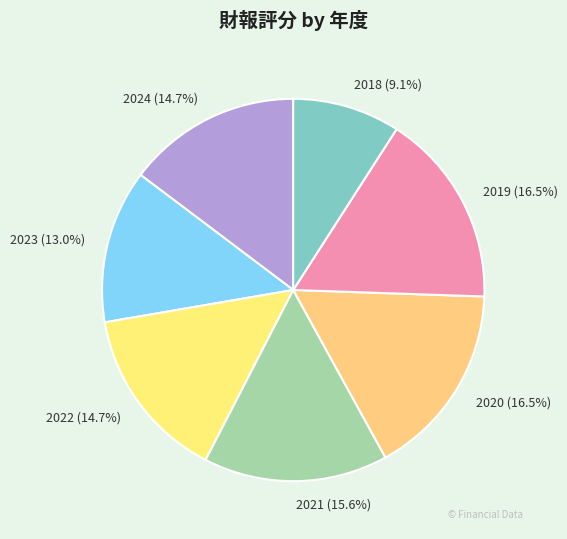

True or false: 2022 accounts for 15% of the total.

True